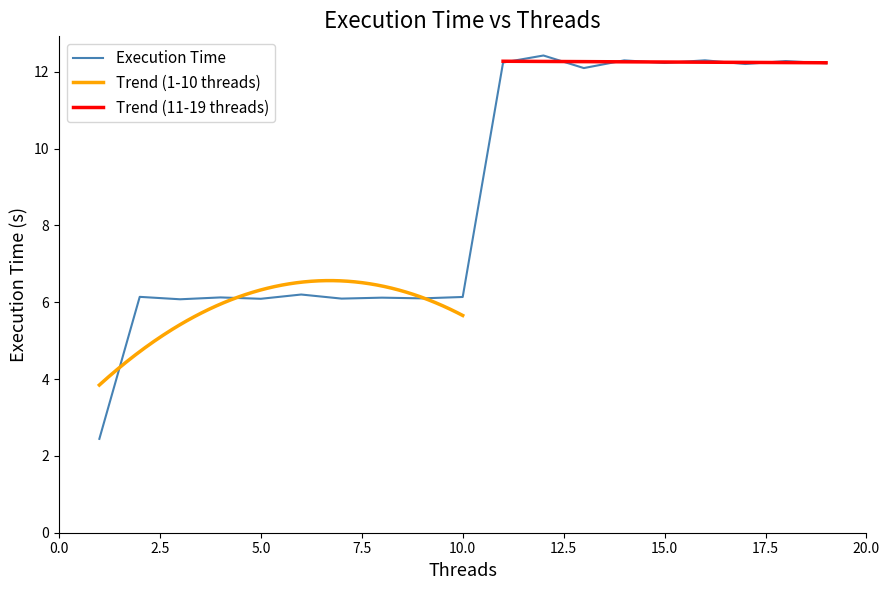

What is the change in value from 13 to 19?

+0.1